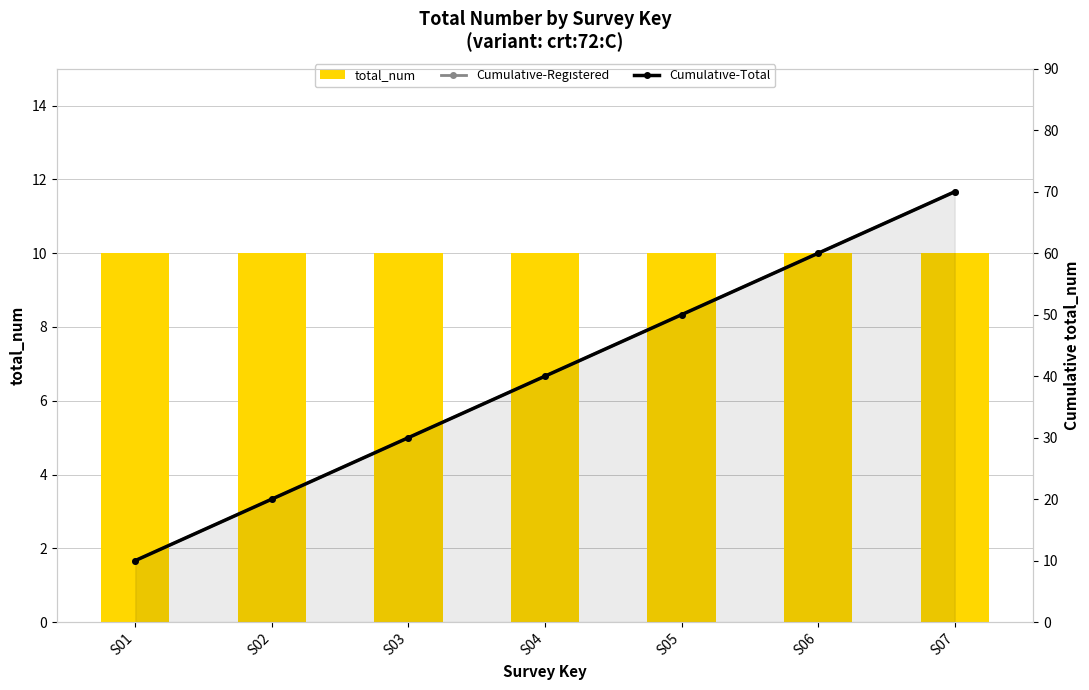

Which series has the widest spread of values?

Cumulative-Registered